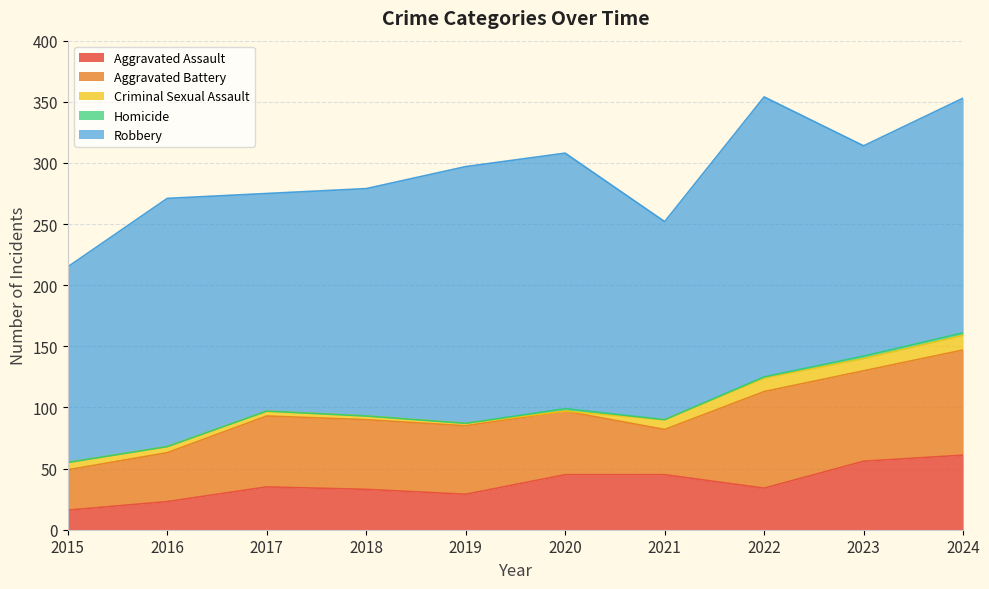

Reading right to left, extract all data points from this chart.

Aggravated Assault: 2024=61	2023=56	2022=34	2021=45	2020=45	2019=29	2018=33	2017=35	2016=23	2015=16
Aggravated Battery: 2024=86	2023=74	2022=79	2021=37	2020=52	2019=56	2018=57	2017=58	2016=40	2015=33
Criminal Sexual Assault: 2024=12	2023=10	2022=11	2021=8	2020=0	2019=2	2018=3	2017=4	2016=5	2015=6
Homicide: 2024=2	2023=2	2022=1	2021=0	2020=2	2019=0	2018=0	2017=0	2016=0	2015=0
Robbery: 2024=192	2023=172	2022=229	2021=162	2020=209	2019=210	2018=186	2017=178	2016=203	2015=160